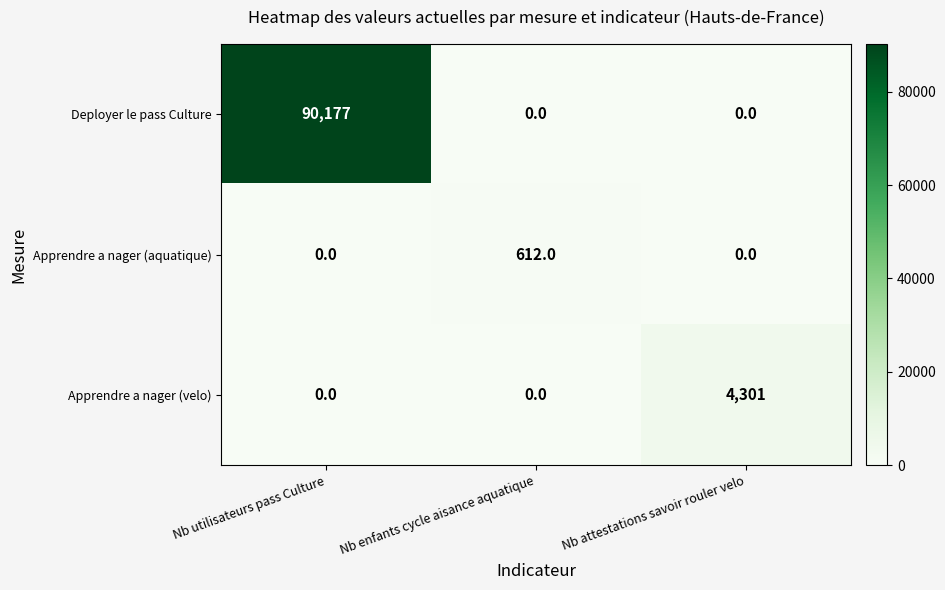

List the series in order of their peak value, lowest first.

Apprendre a nager (aquatique), Apprendre a nager (velo), Deployer le pass Culture